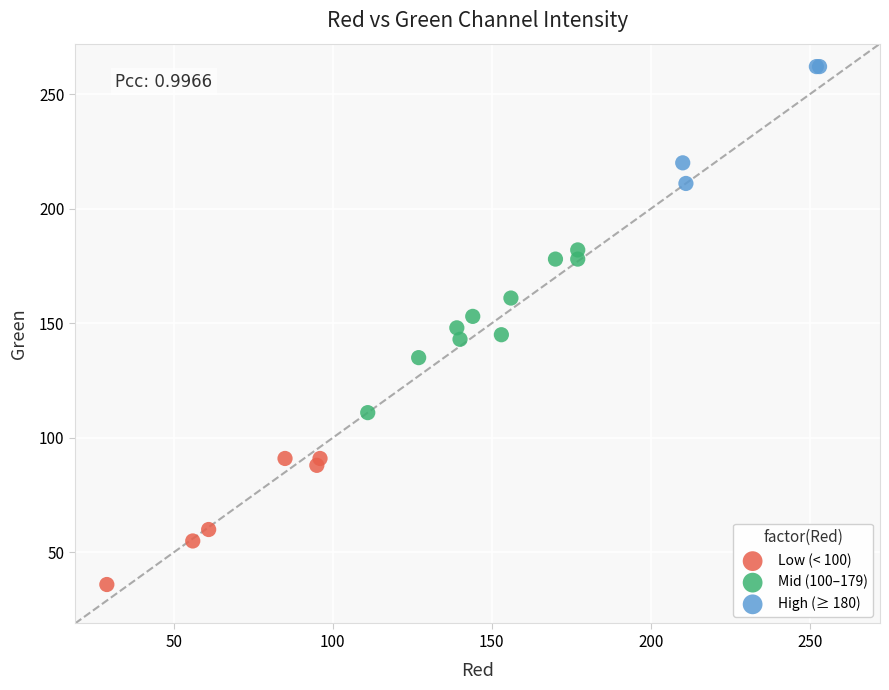

Which series contains the highest Y value?

High (≥ 180)